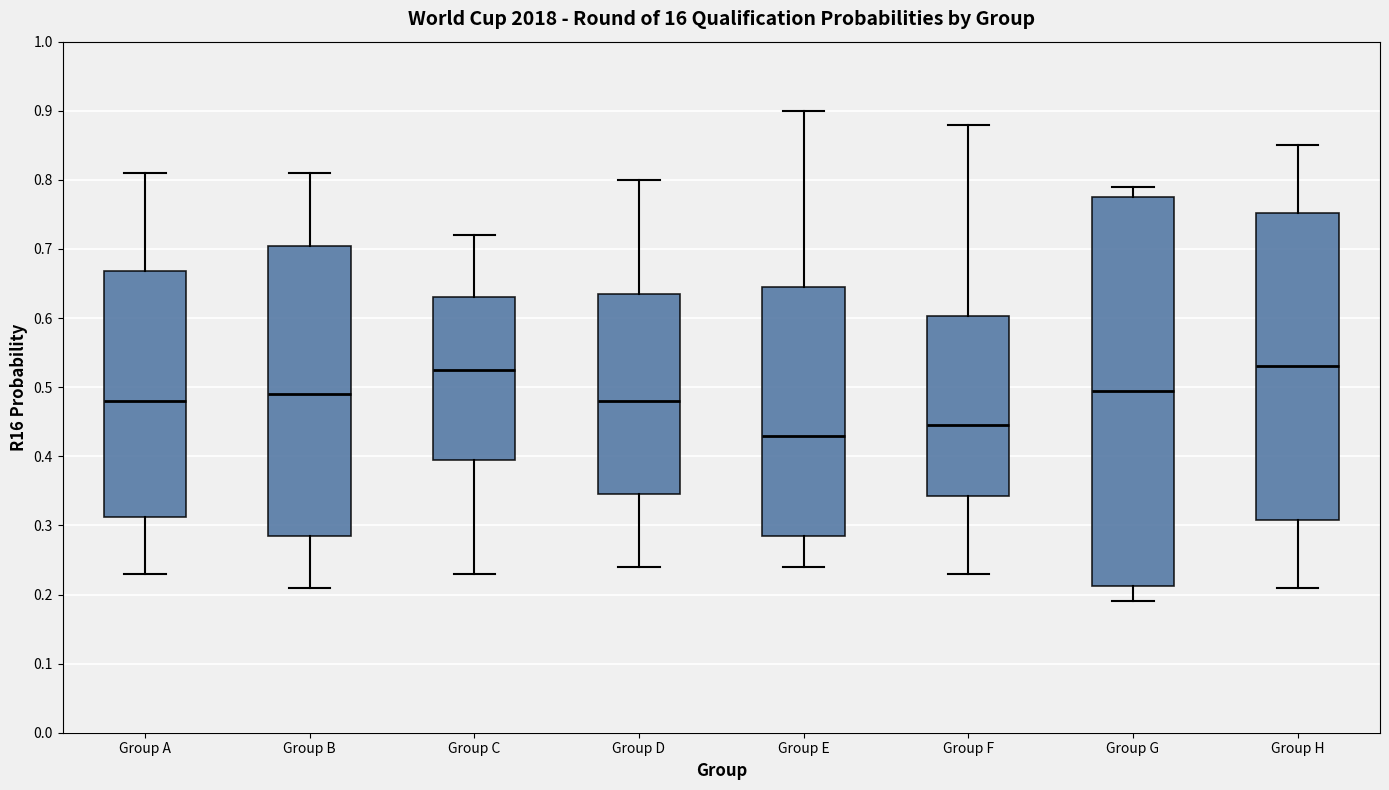

Reading left to right, read every box against the y-axis: the position of its median line, the range the box covers, and the ends of its whiskers. The values are not printed on the chart, so give them approximately, as read against the axis.

Group A: median 0.48, box 0.31 to 0.67, whiskers 0.23 to 0.81
Group B: median 0.49, box 0.29 to 0.71, whiskers 0.21 to 0.81
Group C: median 0.53, box 0.40 to 0.63, whiskers 0.23 to 0.72
Group D: median 0.48, box 0.35 to 0.64, whiskers 0.24 to 0.80
Group E: median 0.43, box 0.29 to 0.65, whiskers 0.24 to 0.90
Group F: median 0.45, box 0.34 to 0.60, whiskers 0.23 to 0.88
Group G: median 0.50, box 0.21 to 0.78, whiskers 0.19 to 0.79
Group H: median 0.53, box 0.31 to 0.75, whiskers 0.21 to 0.85